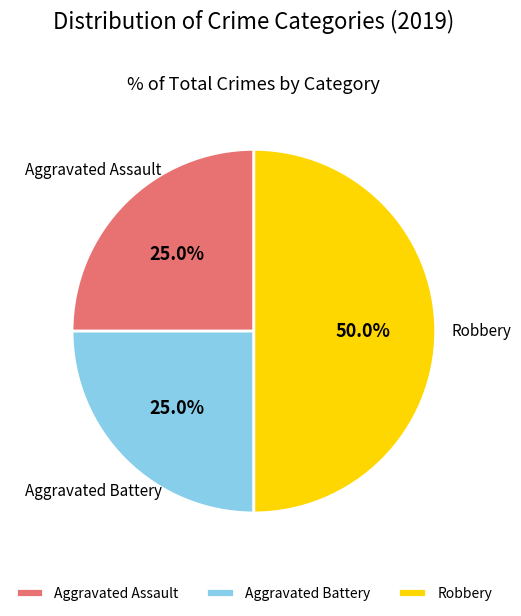

True or false: Aggravated Assault accounts for 25% of the total.

True